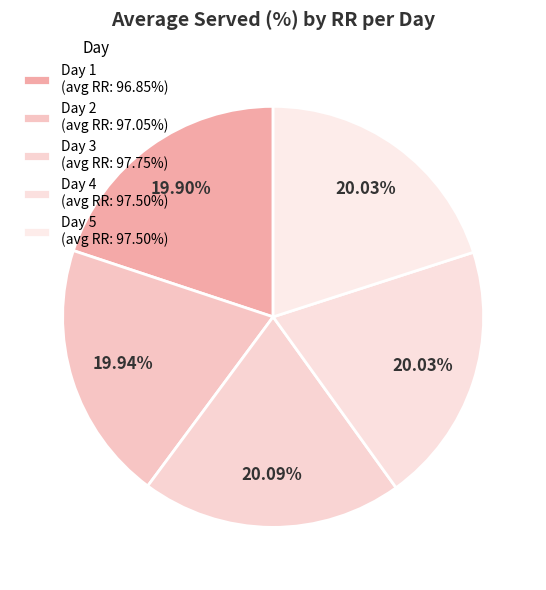

The Day 3 slice represents 20% of the pie. True or false?

True